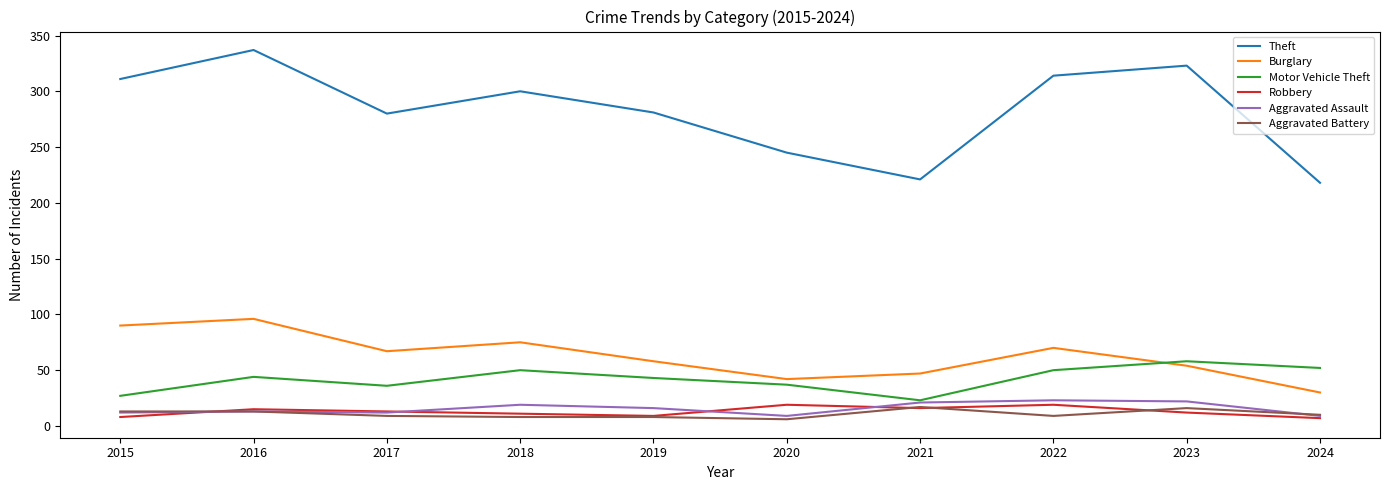

Which series has the largest total across all categories?

Theft